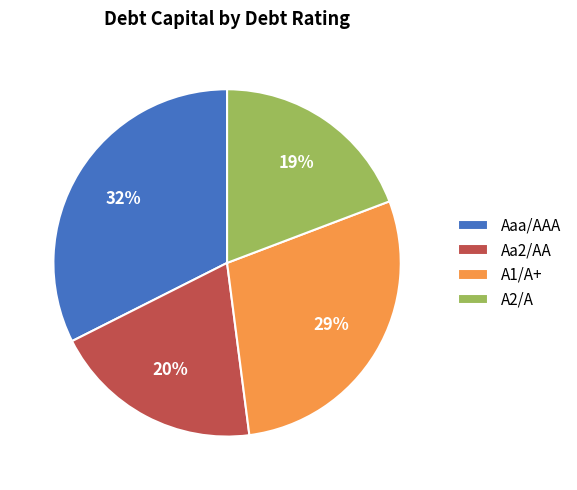

Which slice is the largest?

Aaa/AAA